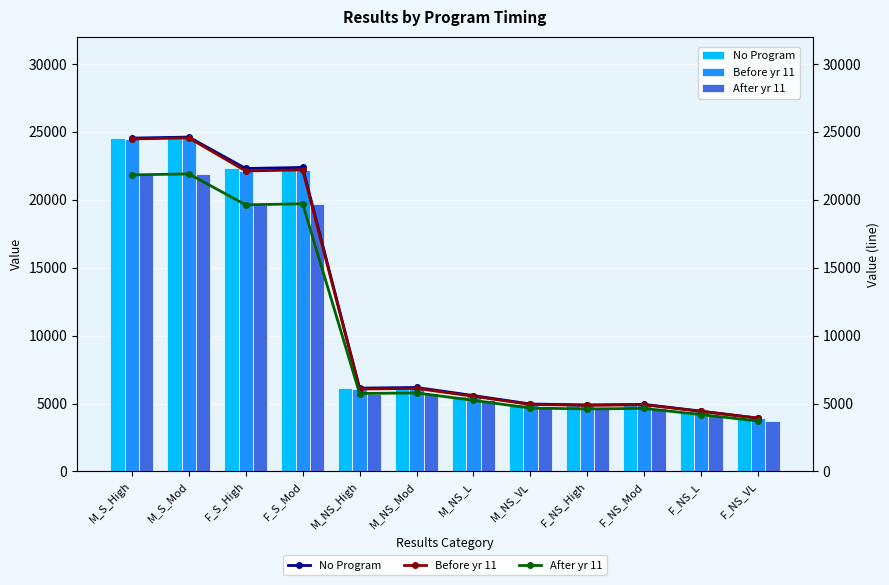

How many data points in After yr 11 (line) are less than 5736?

6